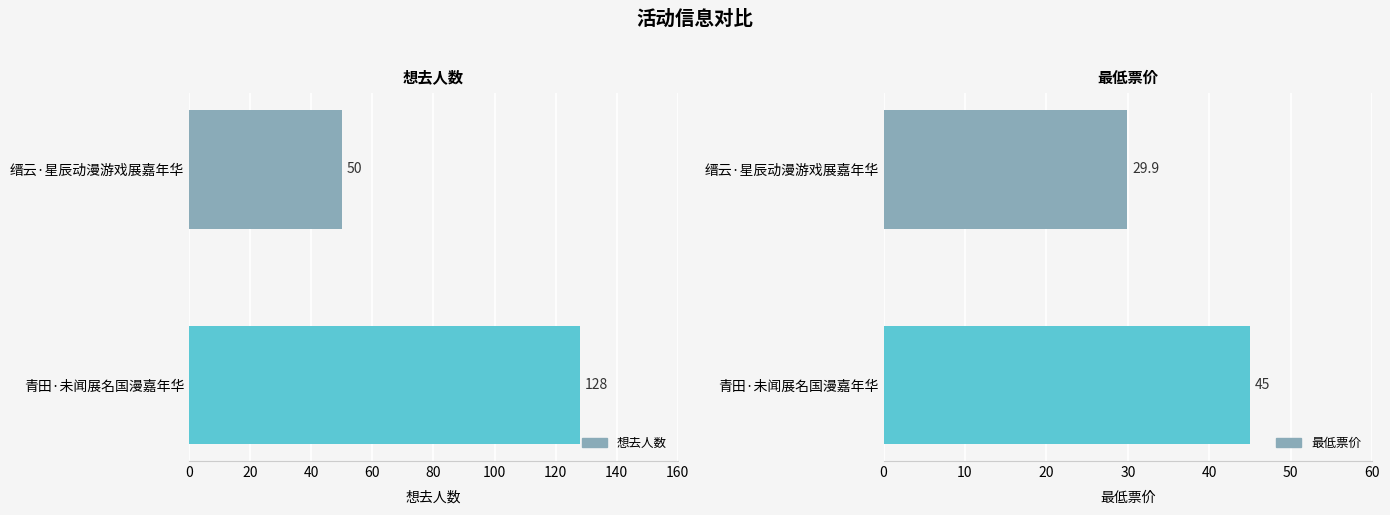

Reading right to left, list all the values displayed in this chart.

想去人数: 50.0	128.0
最低票价: 29.9	45.0